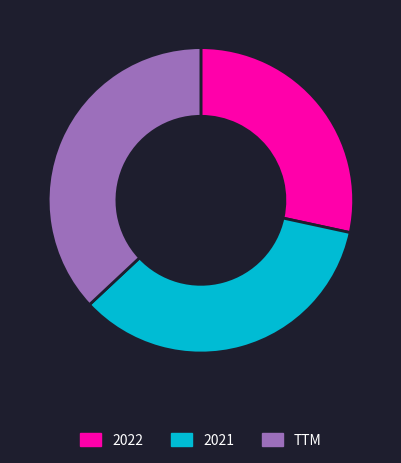

What is the ratio of the value at 2021 to the value at 2022?

1.2